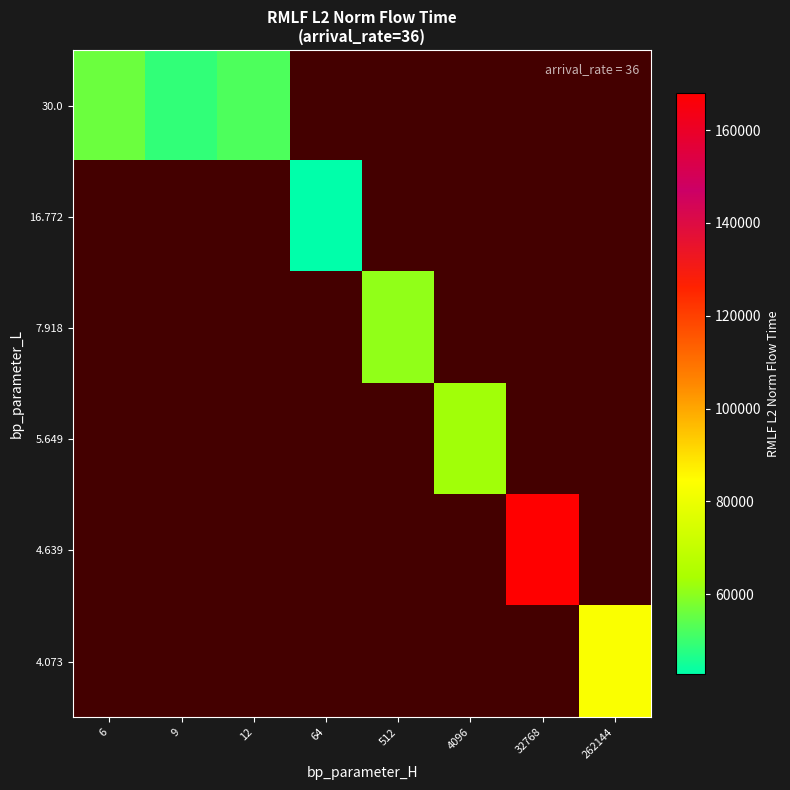

Which label corresponds to the largest value in the chart?

32768